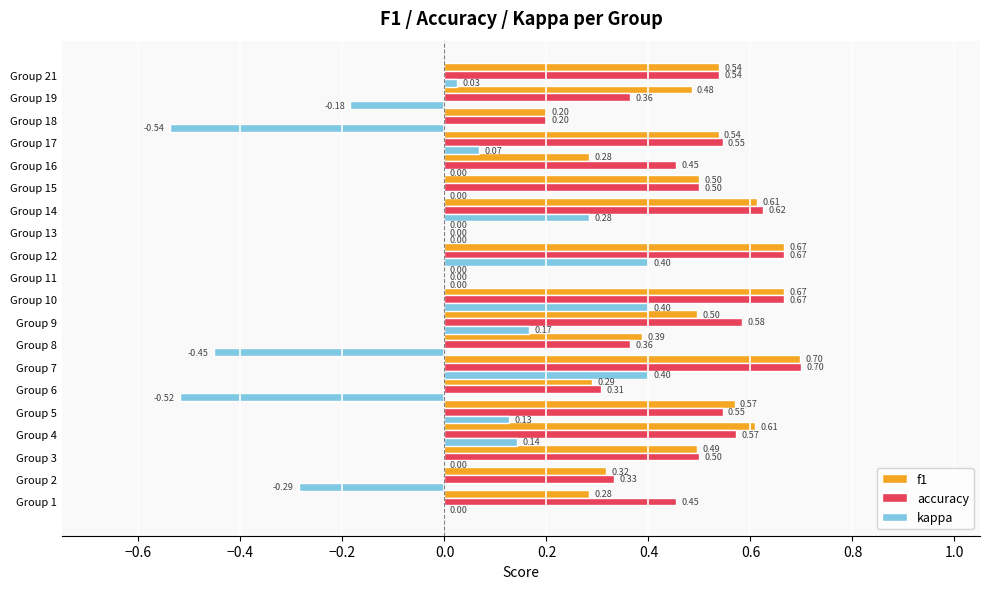

How many distinct data groups are displayed?

3